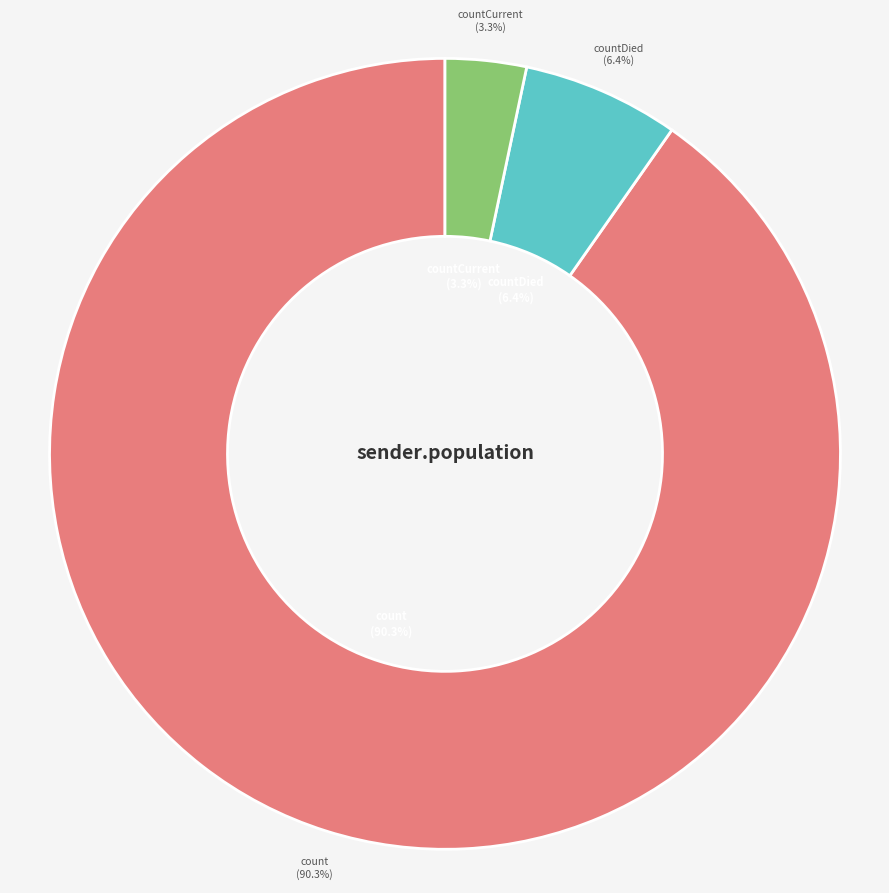

To the nearest percent, what is the difference between the largest and smallest slice percentages?

87%